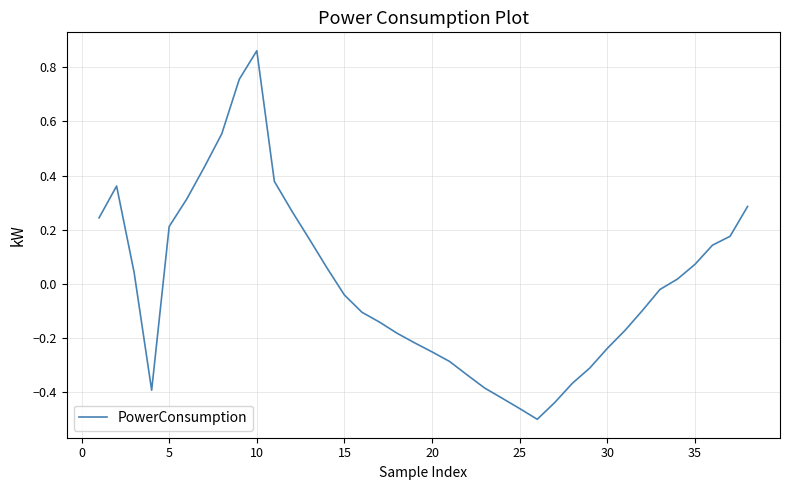

What is the difference between the maximum and minimum values?

1.4